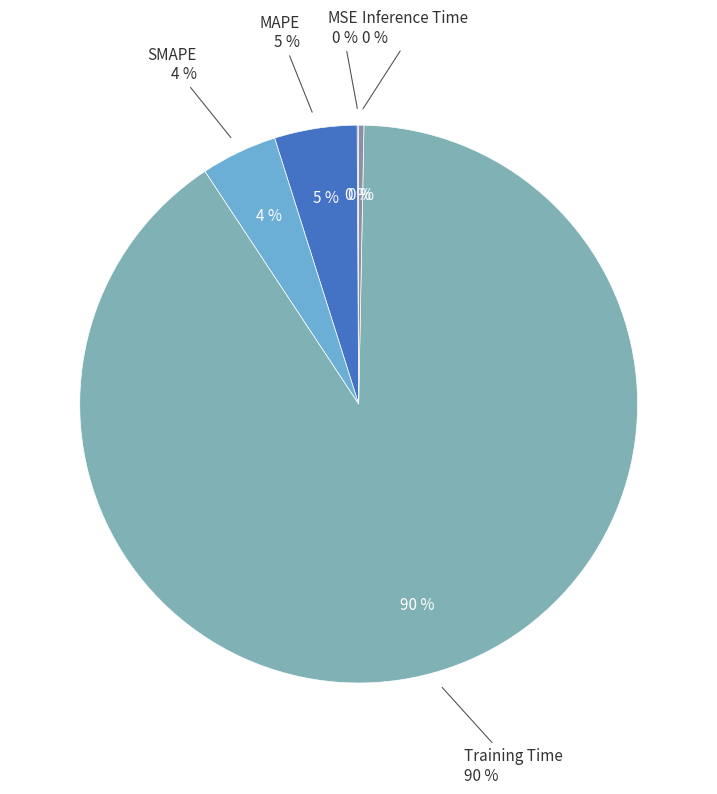

Is the sum of SMAPE and MSE greater than half?

No